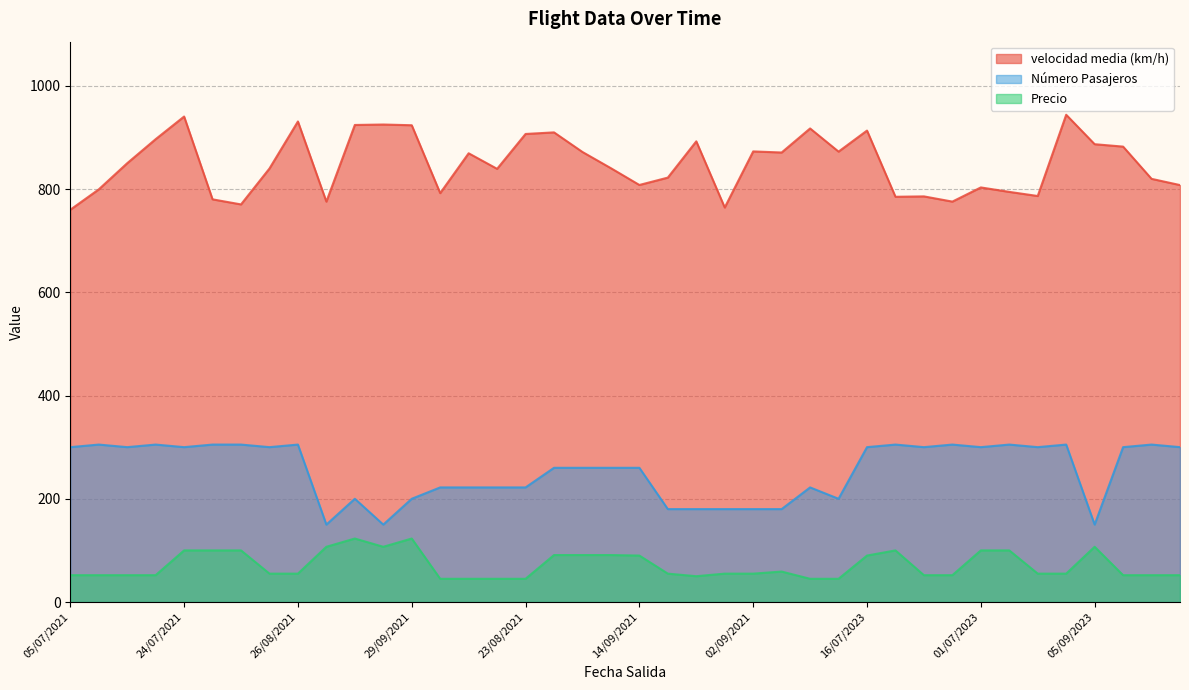

True or false: Número Pasajeros and Precio cross at least once.

False